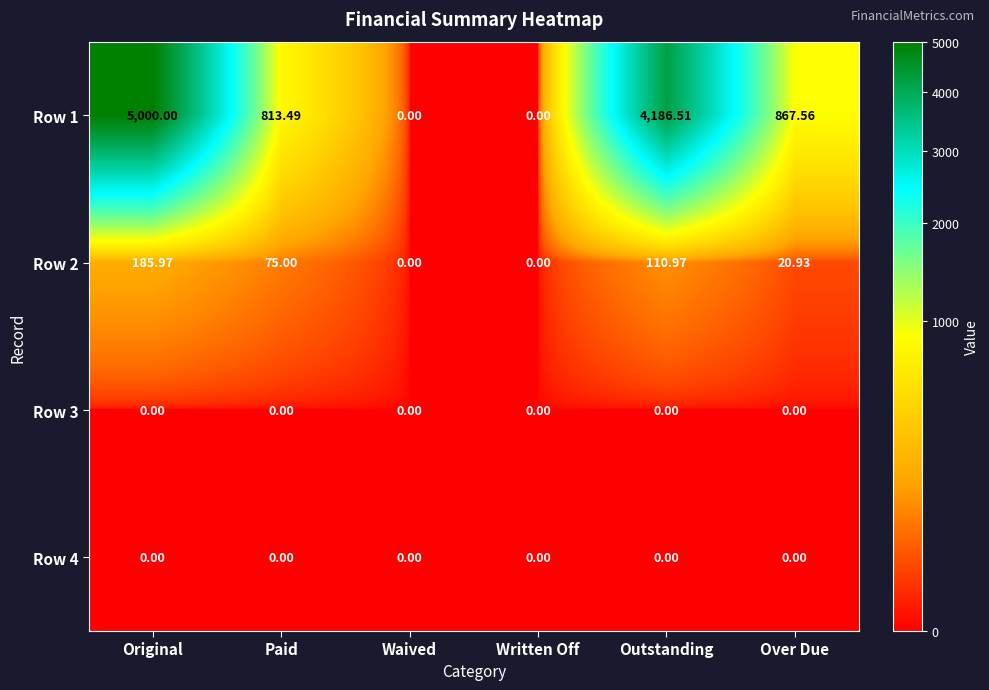

Which series has the largest total across all categories?

Row 1